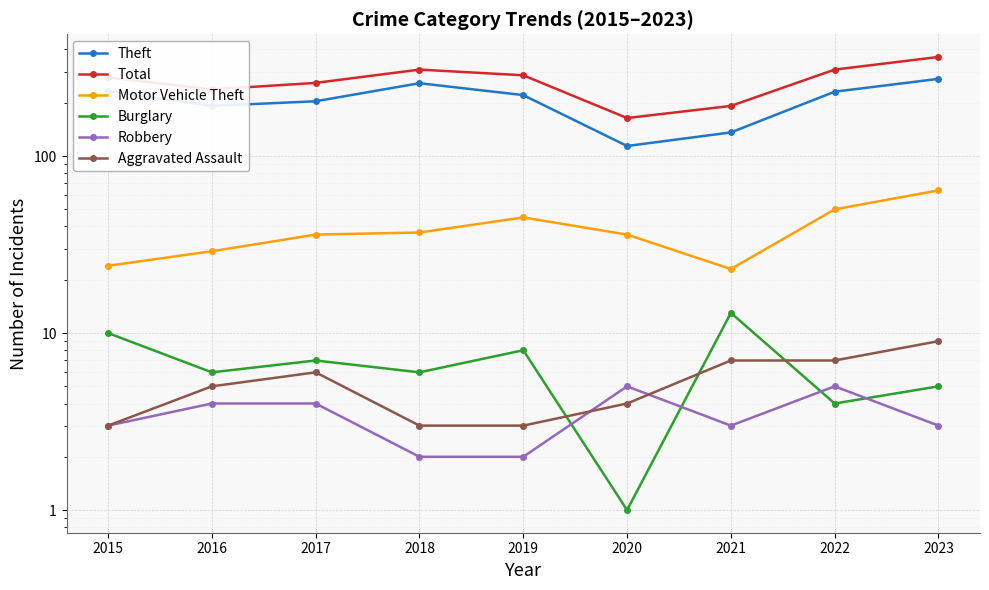

At which label is Aggravated Assault closest to 6?

2017